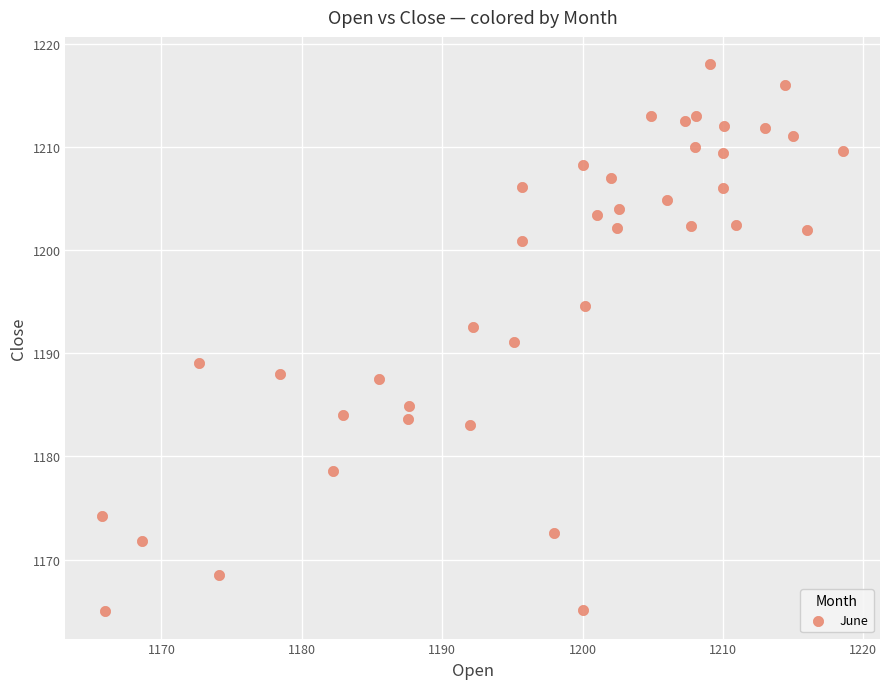

What is the range of X values (max minus min)?

52.8